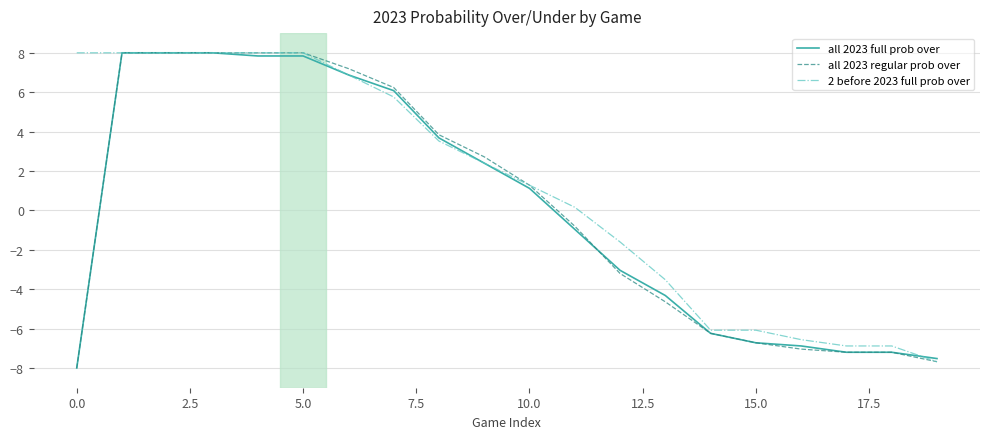

What are all the series names shown in the legend?

all 2023 full prob over, all 2023 regular prob over, 2 before 2023 full prob over